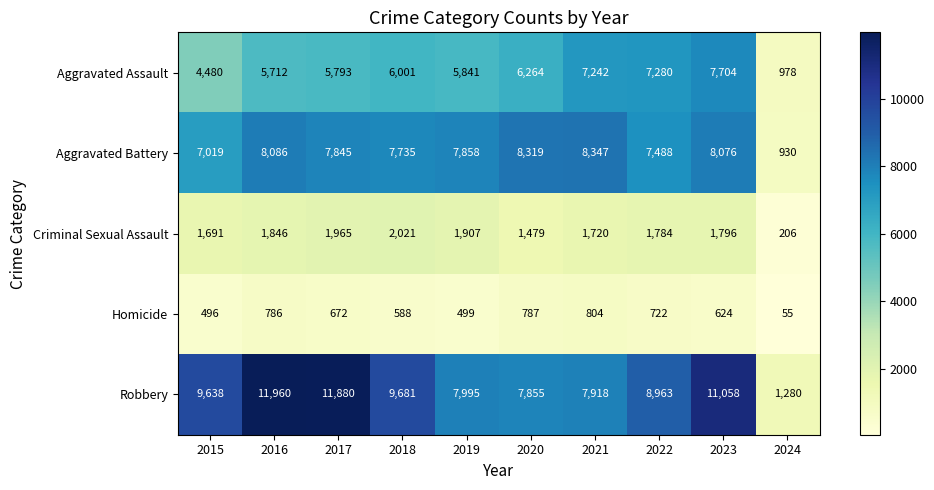

What is the average value of the Homicide series?

603